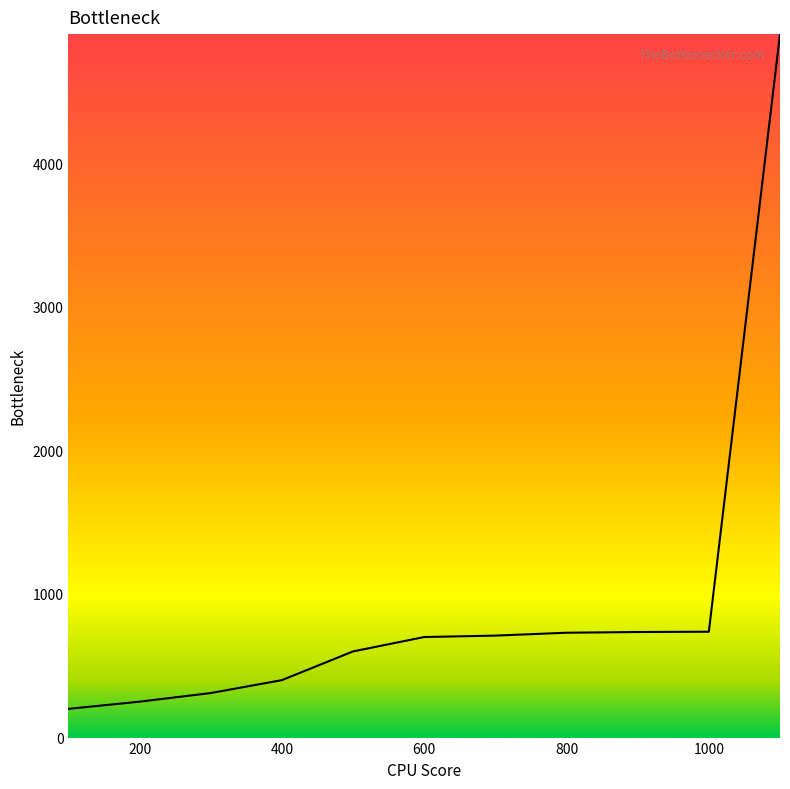

What is the smallest value displayed?

200